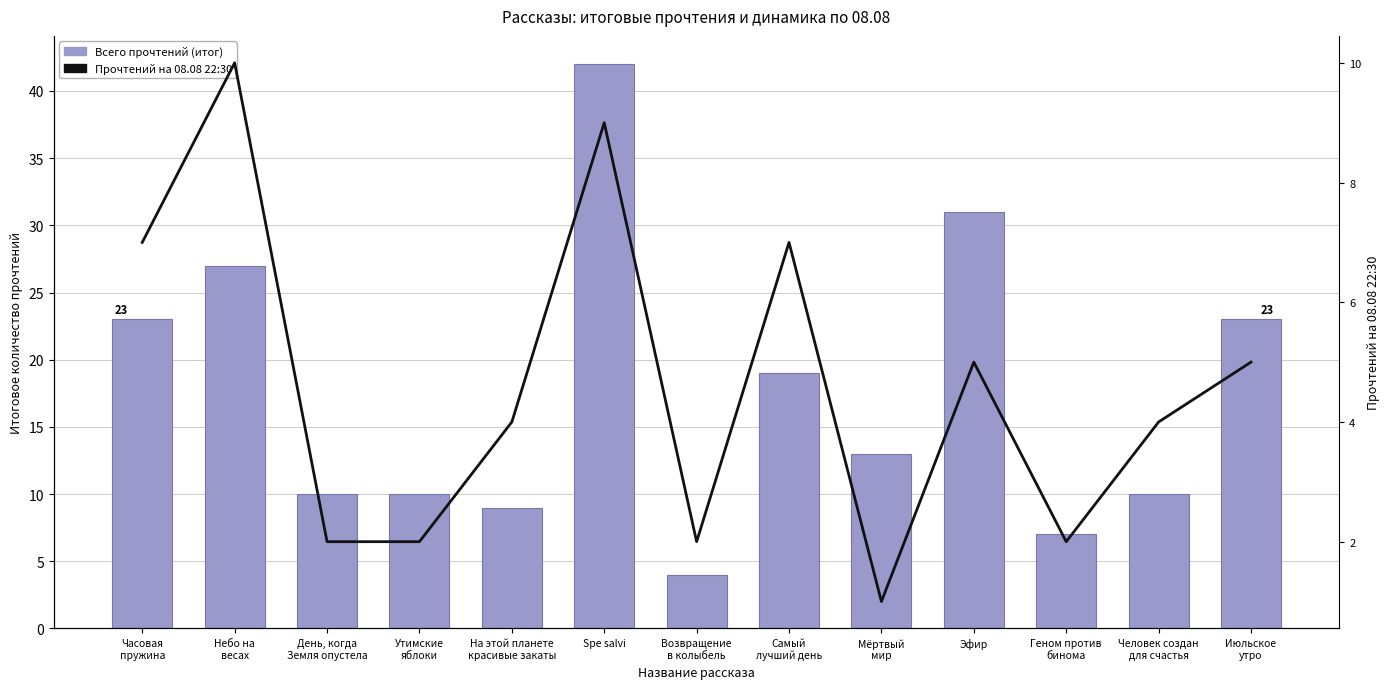

List the series in order of their overall mean, highest first.

Всего прочтений (итог), Прочтений на 08.08 22:30